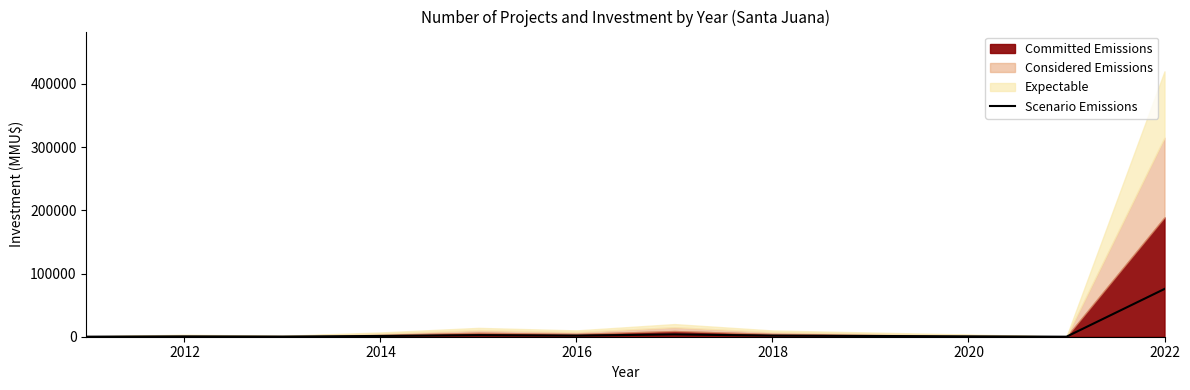

What is the difference between the maximum and minimum values?

75555.0